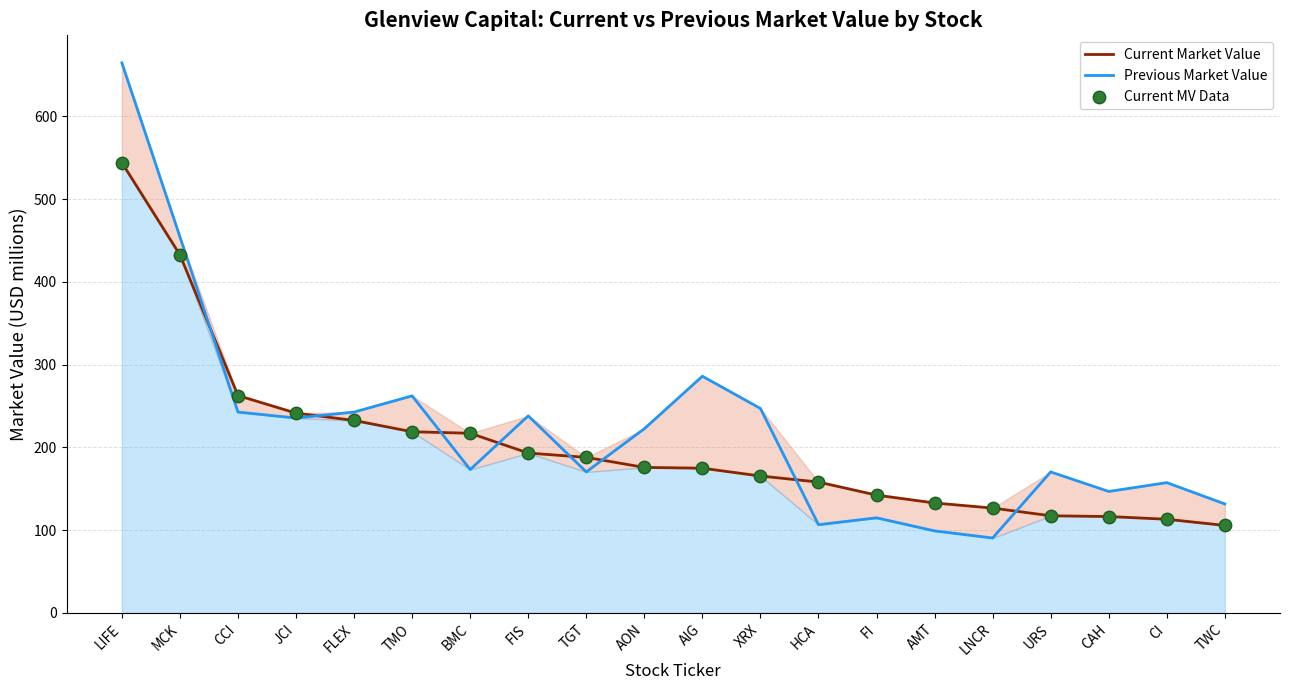

Which series has the largest total across all categories?

Previous Market Value